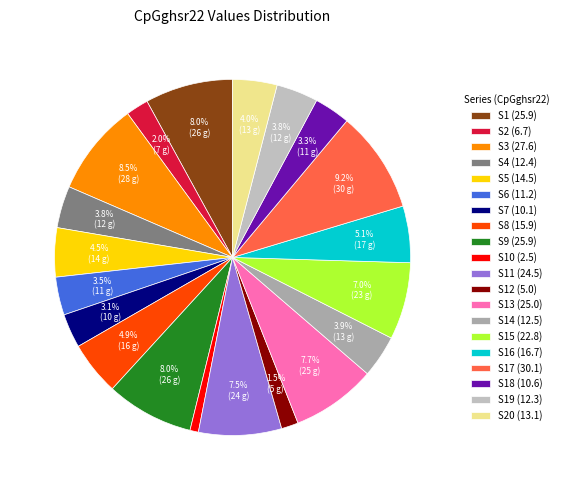

Count the number of slices in the pie.

20